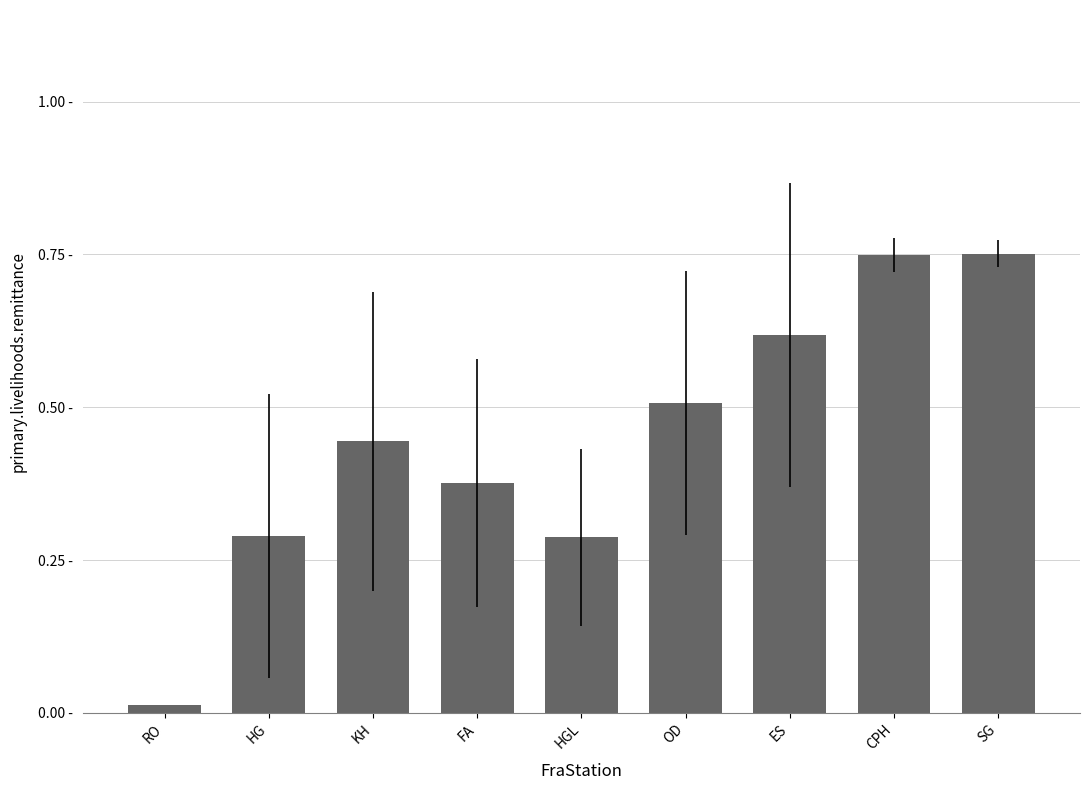

Does the chart contain any negative values?

No